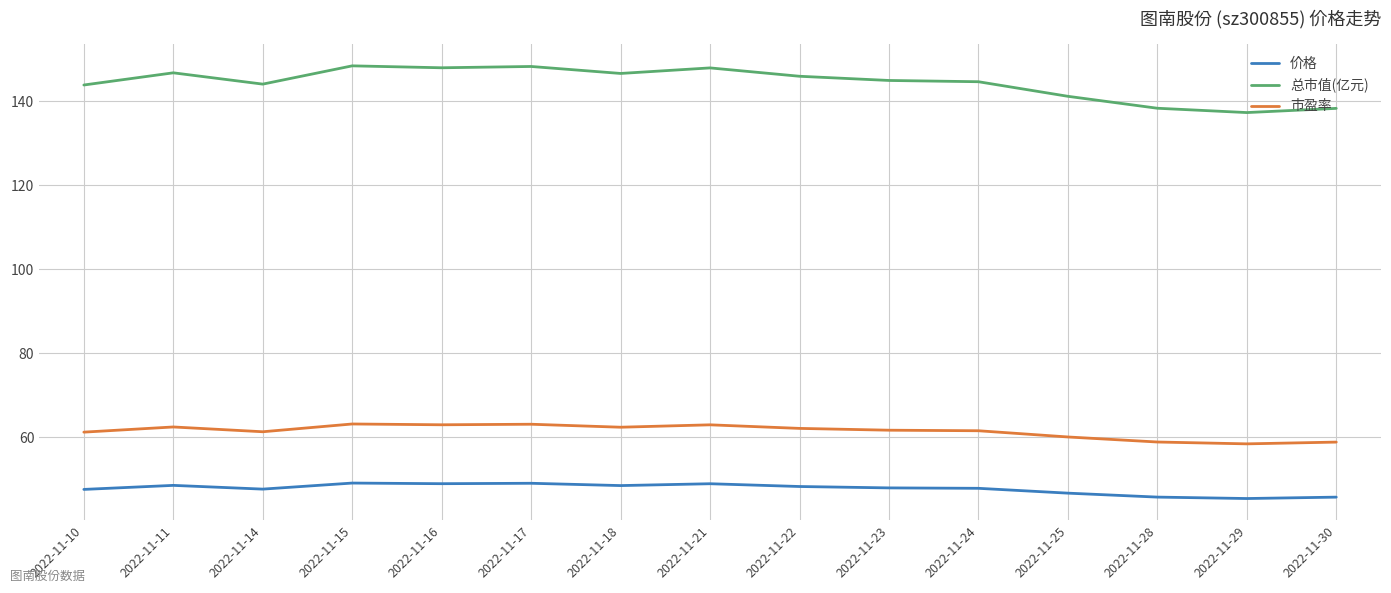

What is the difference between the maximum and minimum values in the 市盈率 series?

4.7